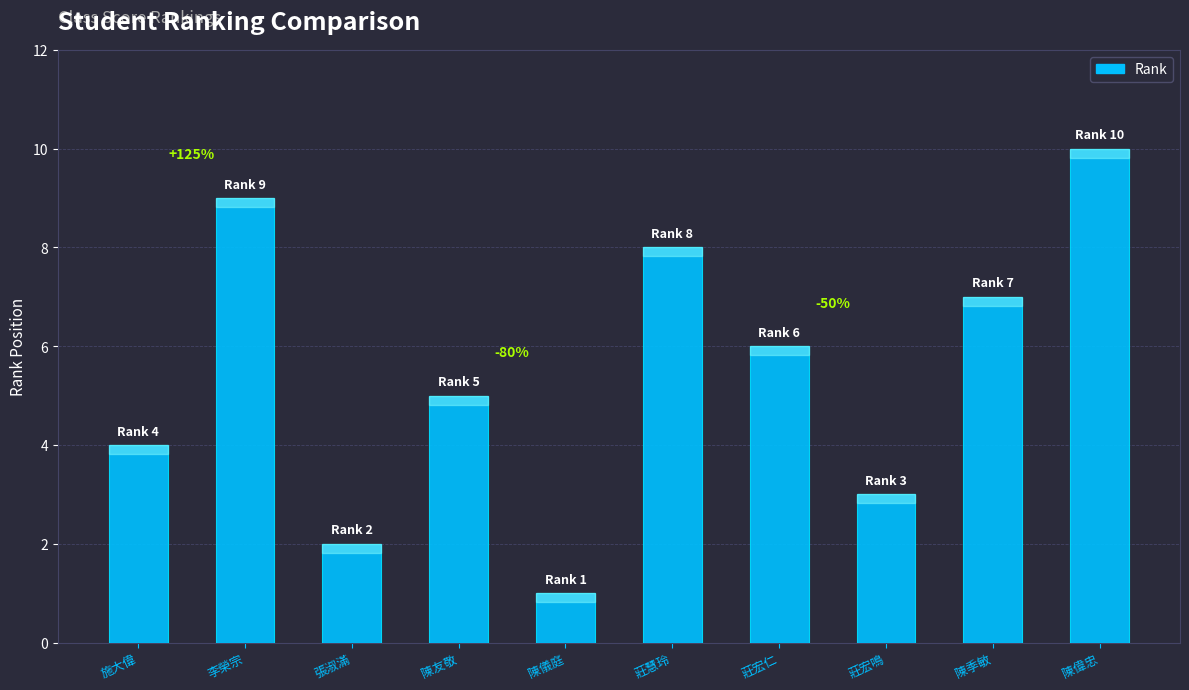

Are the bars horizontal?

No